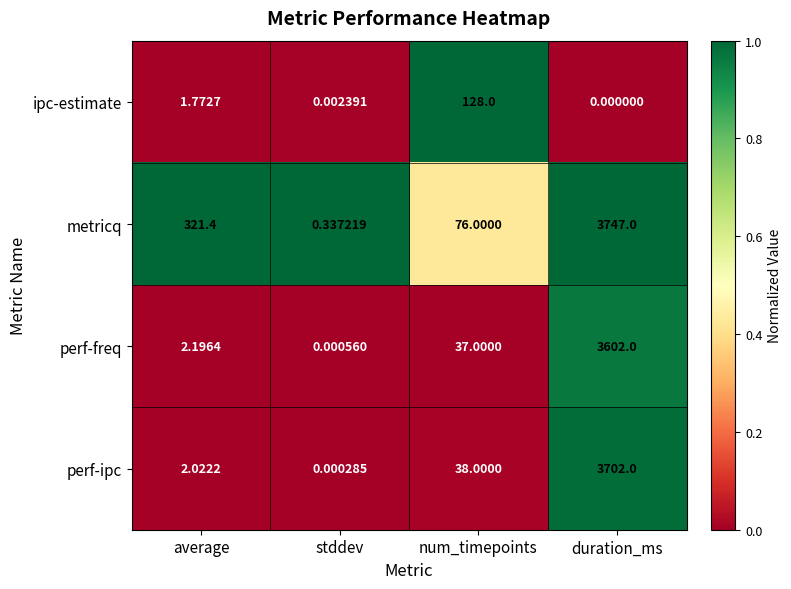

Where is ipc-estimate nearest to the value 64?

average